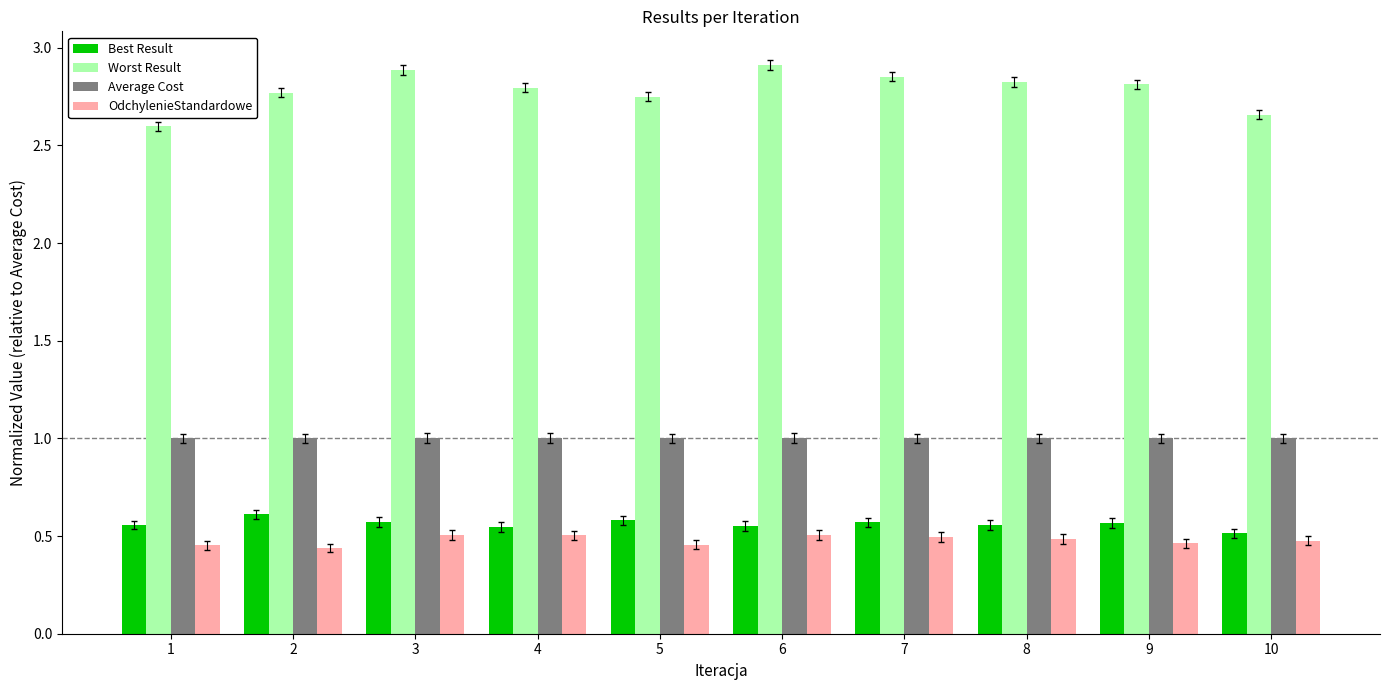

What is the spread (max minus min) of values at 7?

2.4